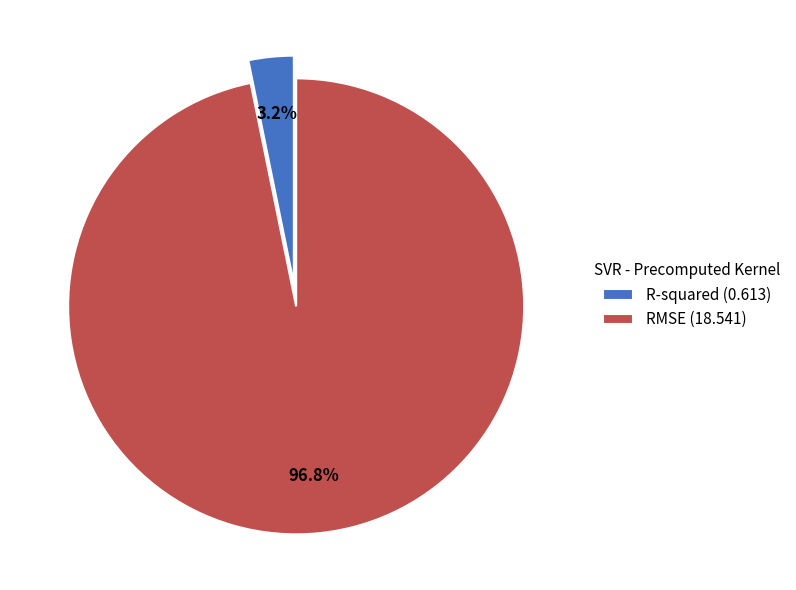

To the nearest percent, what percentage of the pie is R-squared?

3%